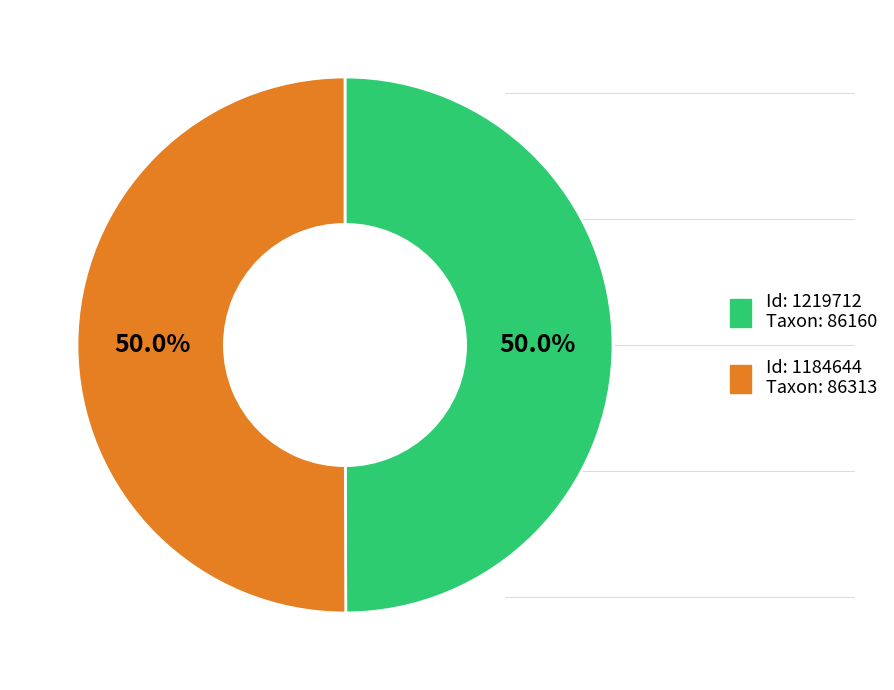

How many segments does this pie chart have?

2